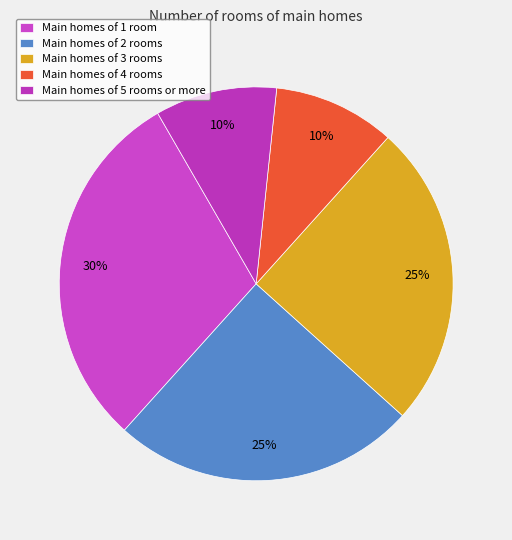

How many segments does this pie chart have?

5